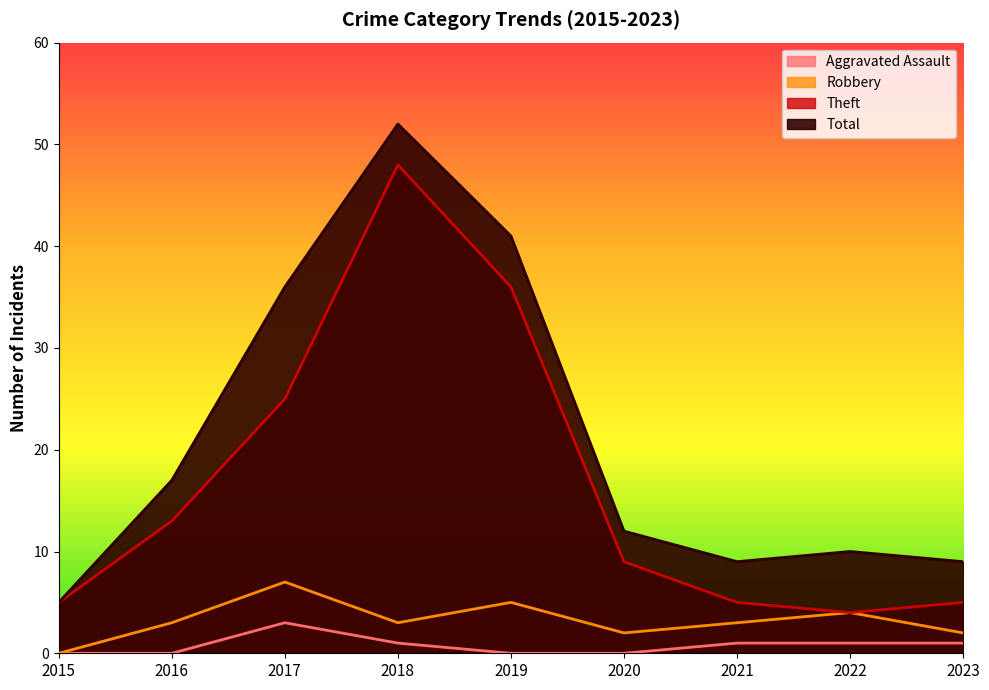

Is the value of Aggravated Assault at 2019 greater than the value of Theft at 2015?

No